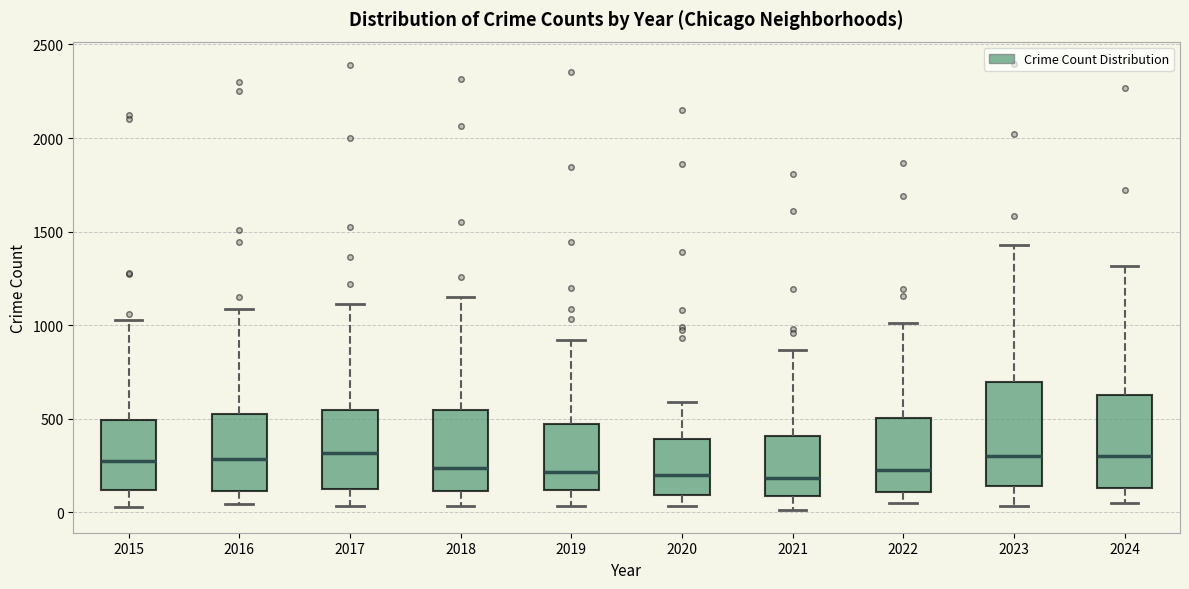

Which box is the tallest, from its lower edge to its upper edge?

2023